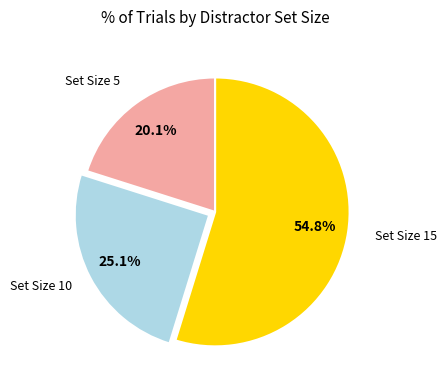

Count the number of slices in the pie.

3